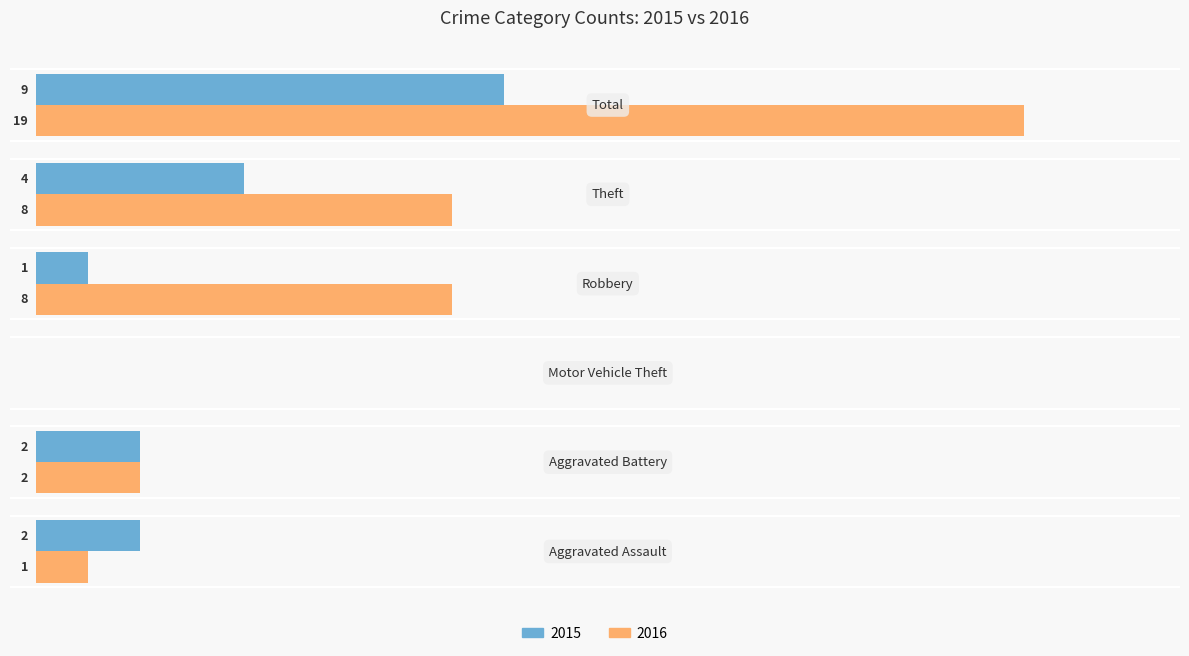

Which series has the largest total across all categories?

2016